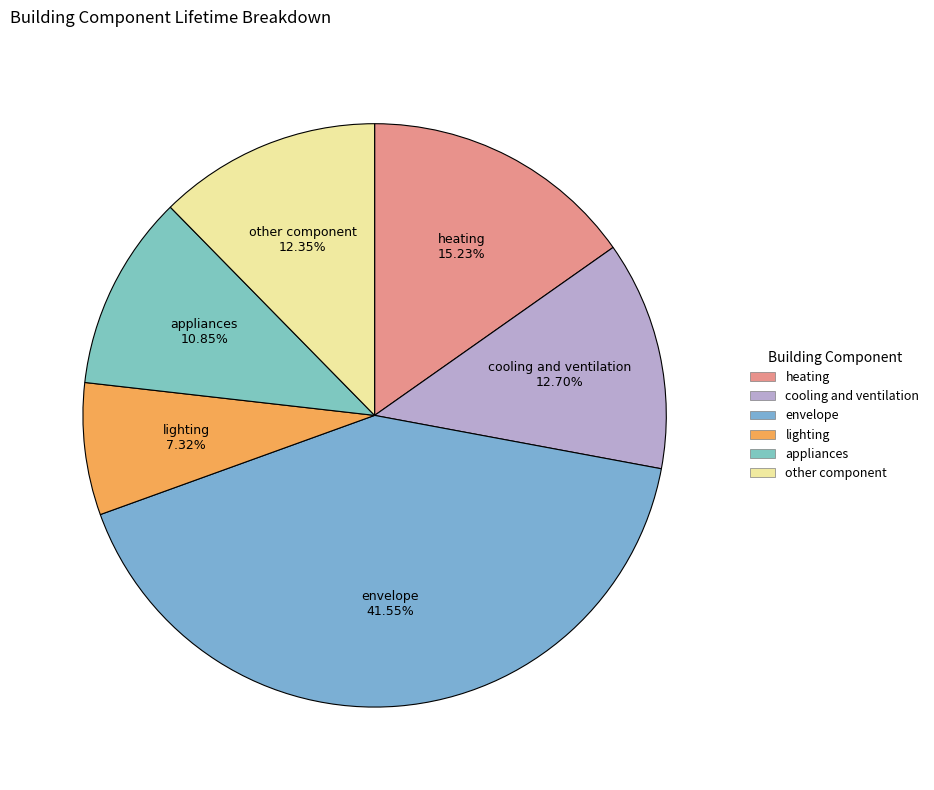

True or false: appliances accounts for 21% of the total.

False